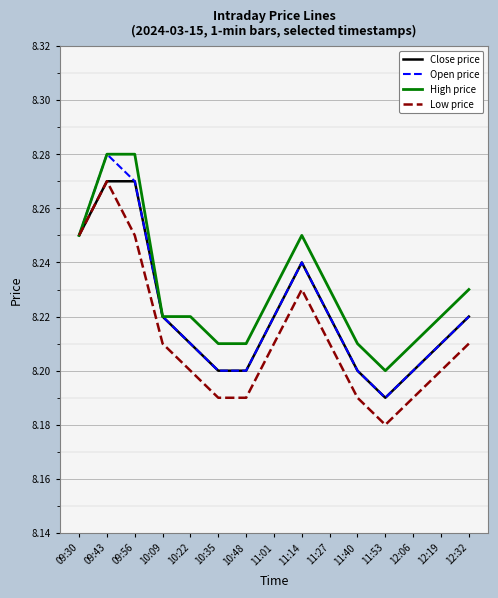

Where is Close price nearest to the value 8?

11:53